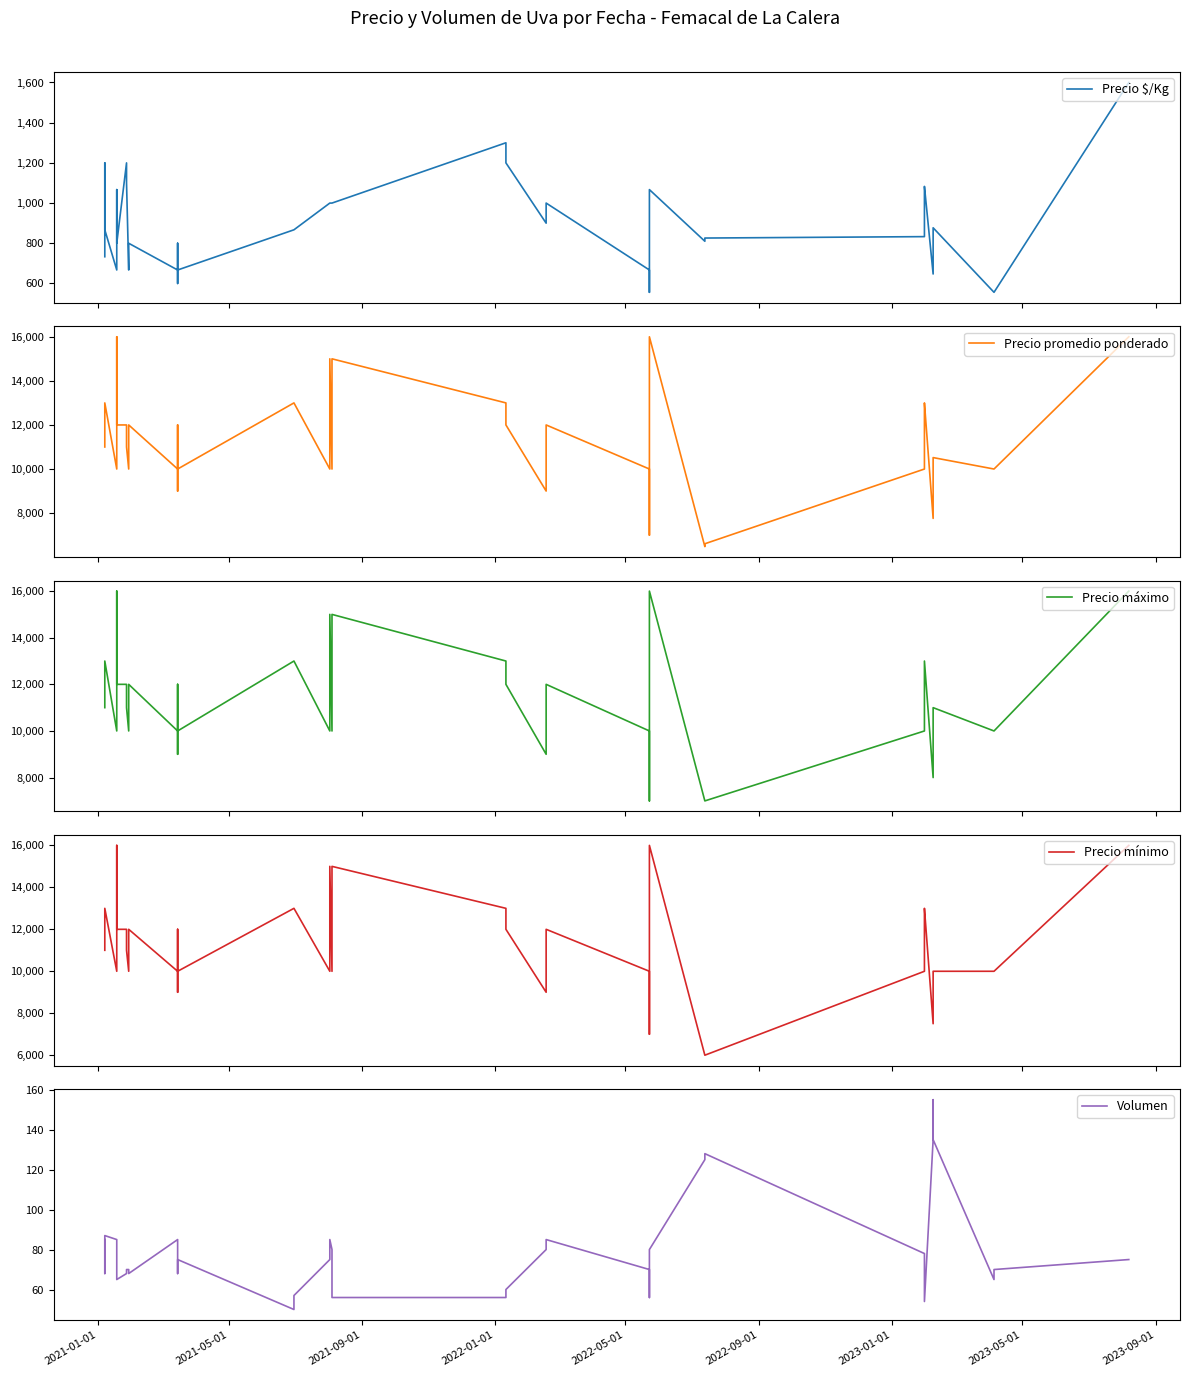

What is the greatest value displayed?

16000